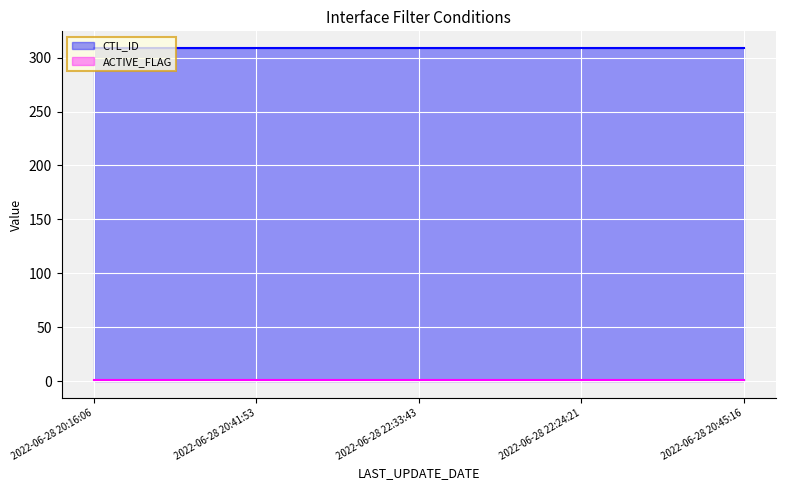

True or false: ACTIVE_FLAG and CTL_ID cross at least once.

False